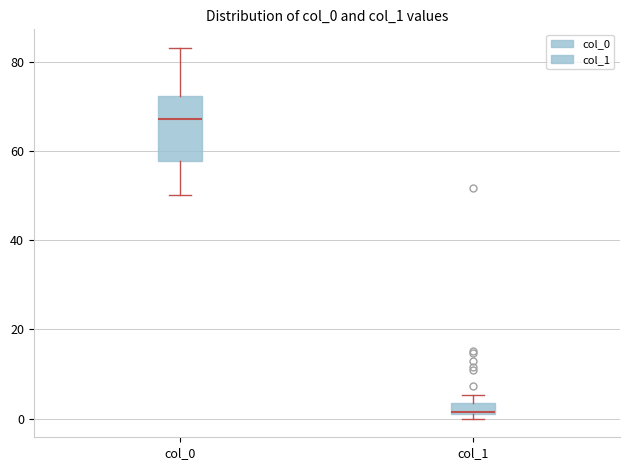

Which box has the highest median line?

col_0